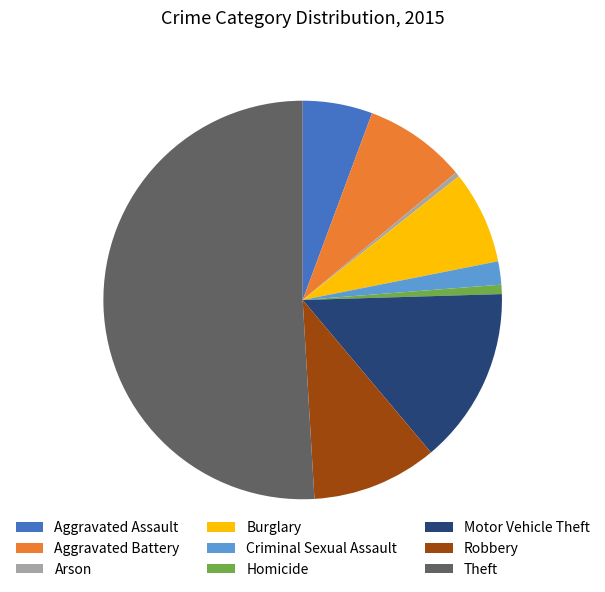

Is Robbery the majority of the pie?

No